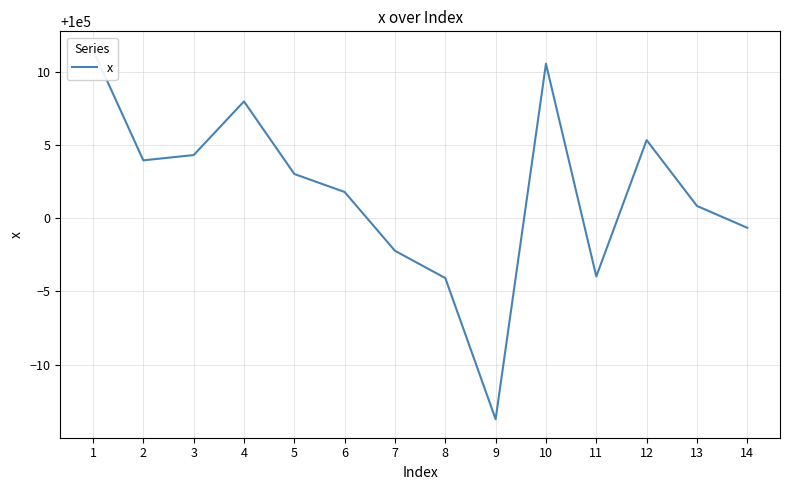

How many lines are shown in the chart?

1